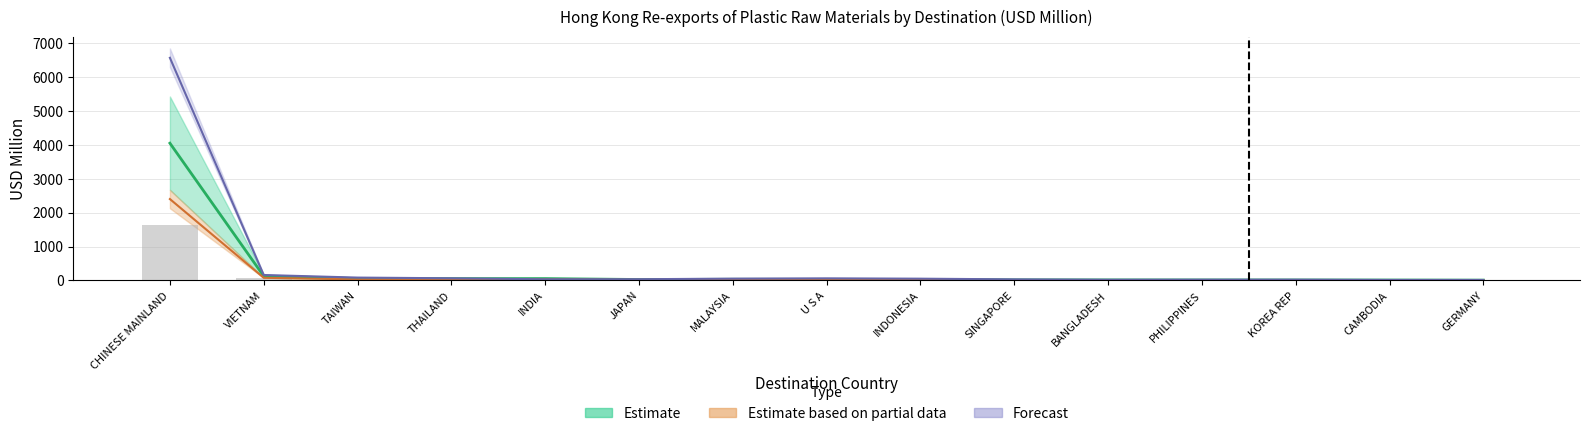

At CAMBODIA, list the series in order from largest to smallest.

Forecast mid, Estimate (mid), Partial mid, 202006 (scaled)